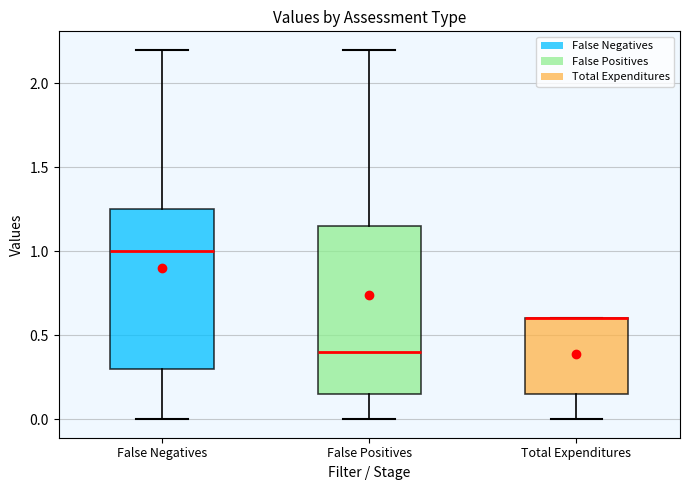

Reading left to right, read every box against the y-axis: the position of its median line, the range the box covers, and the ends of its whiskers. The values are not printed on the chart, so give them approximately, as read against the axis.

False Negatives: median 1.00, box 0.30 to 1.25, whiskers 0.00 to 2.20
False Positives: median 0.40, box 0.15 to 1.15, whiskers 0.00 to 2.20
Total Expenditures: median 0.60 (drawn on the box's upper edge), box 0.15 to 0.60, whiskers 0.00 to 0.60